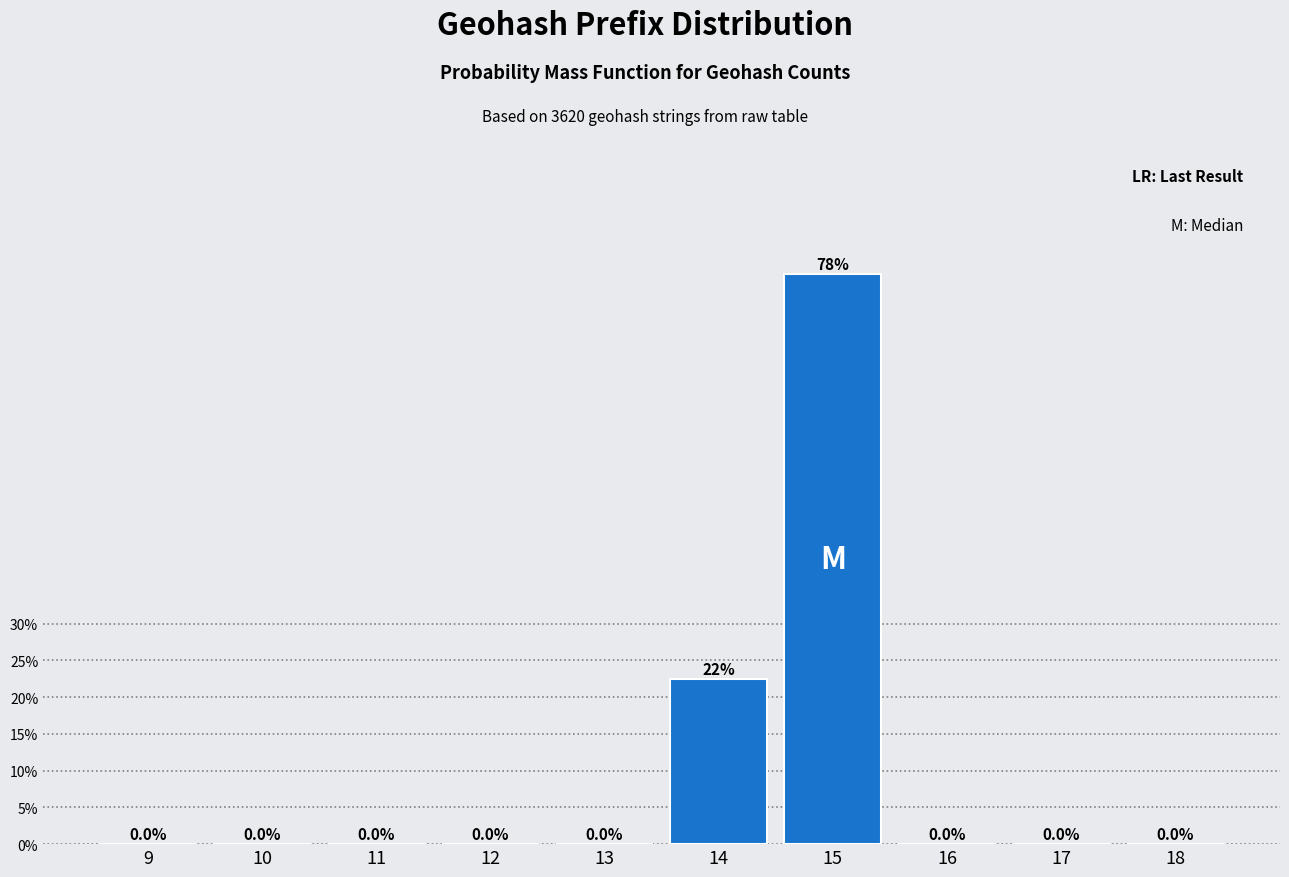

Reading left to right, transcribe all the data shown in this chart.

9=0.0	10=0.0	11=0.0	12=0.0	13=0.0	14=22.5	15=77.5	16=0.0	17=0.0	18=0.0